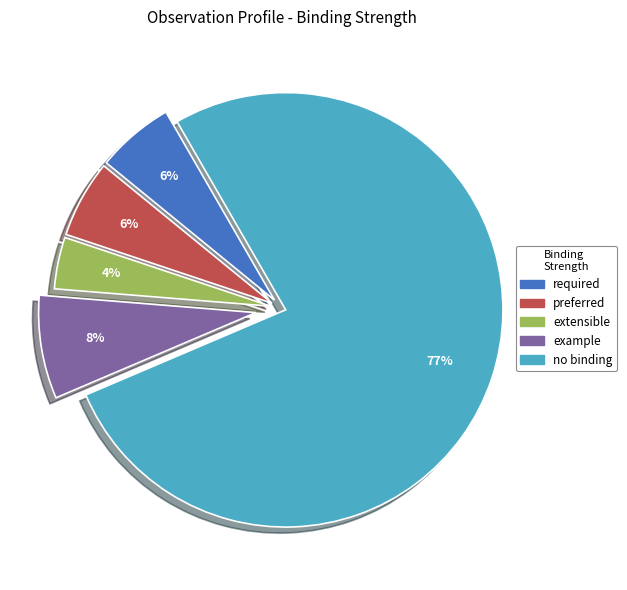

To the nearest percent, what is the average slice percentage?

20%